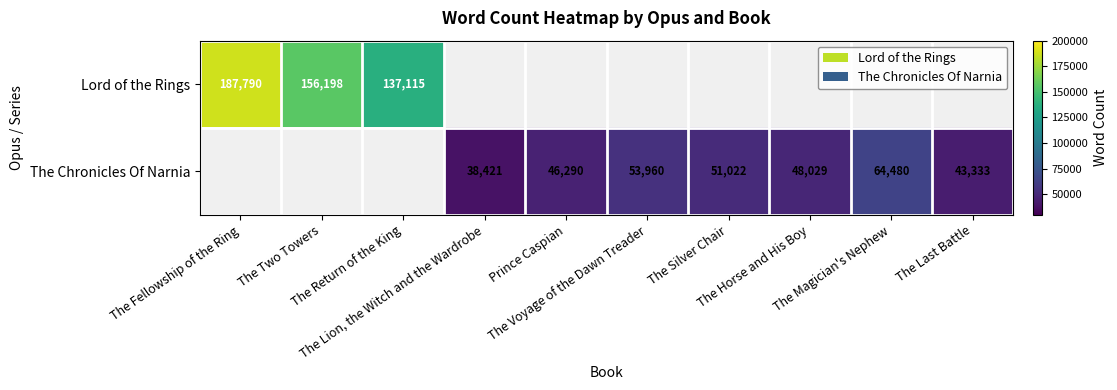

What is the difference between the maximum and minimum values in the Lord of the Rings series?

50675.0